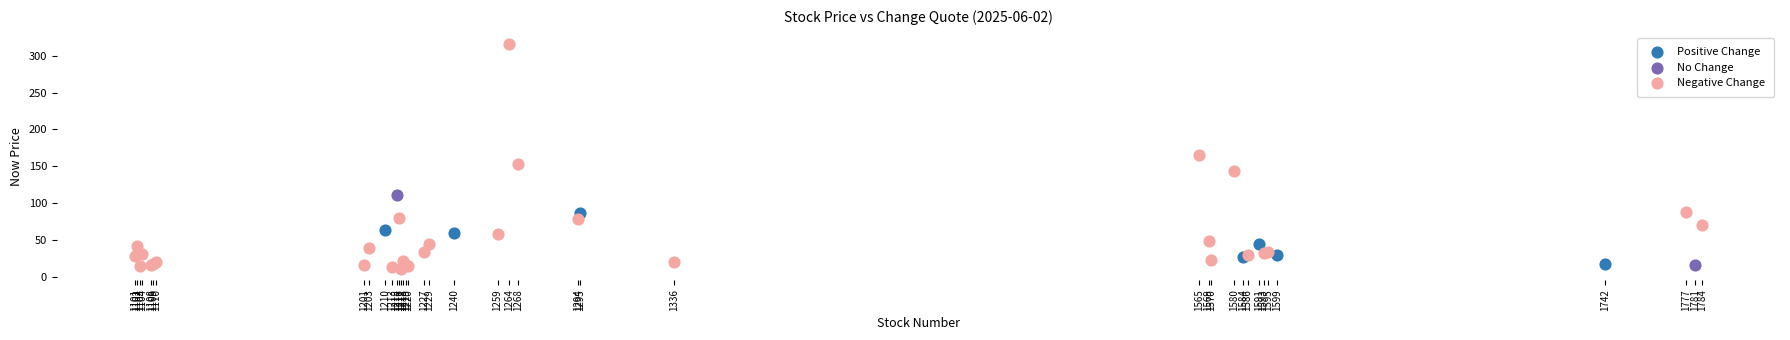

What are all the series names shown in the legend?

Positive Change, No Change, Negative Change